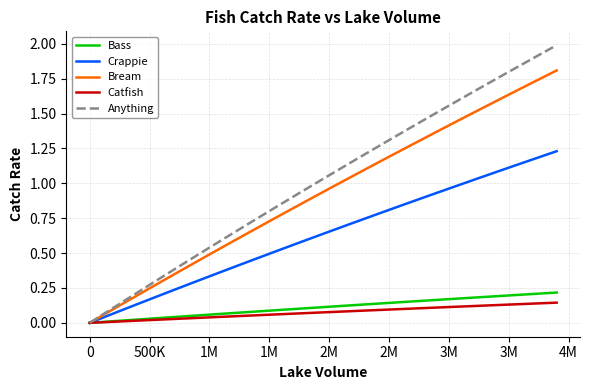

True or false: Crappie has more than 1 points higher than both neighbors.

False